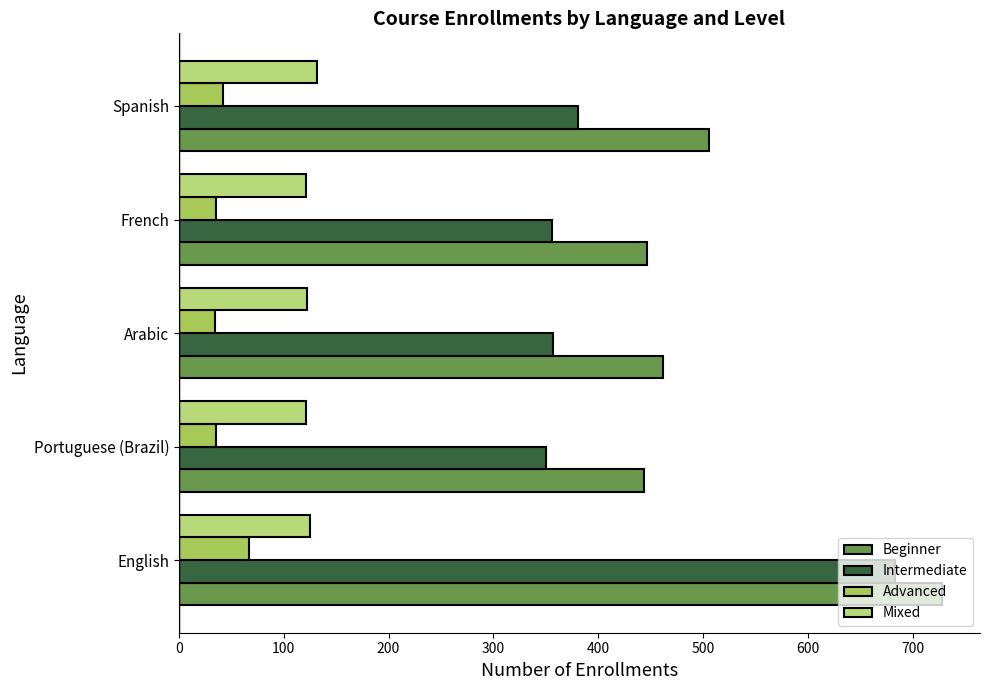

What is the smallest value displayed?

34